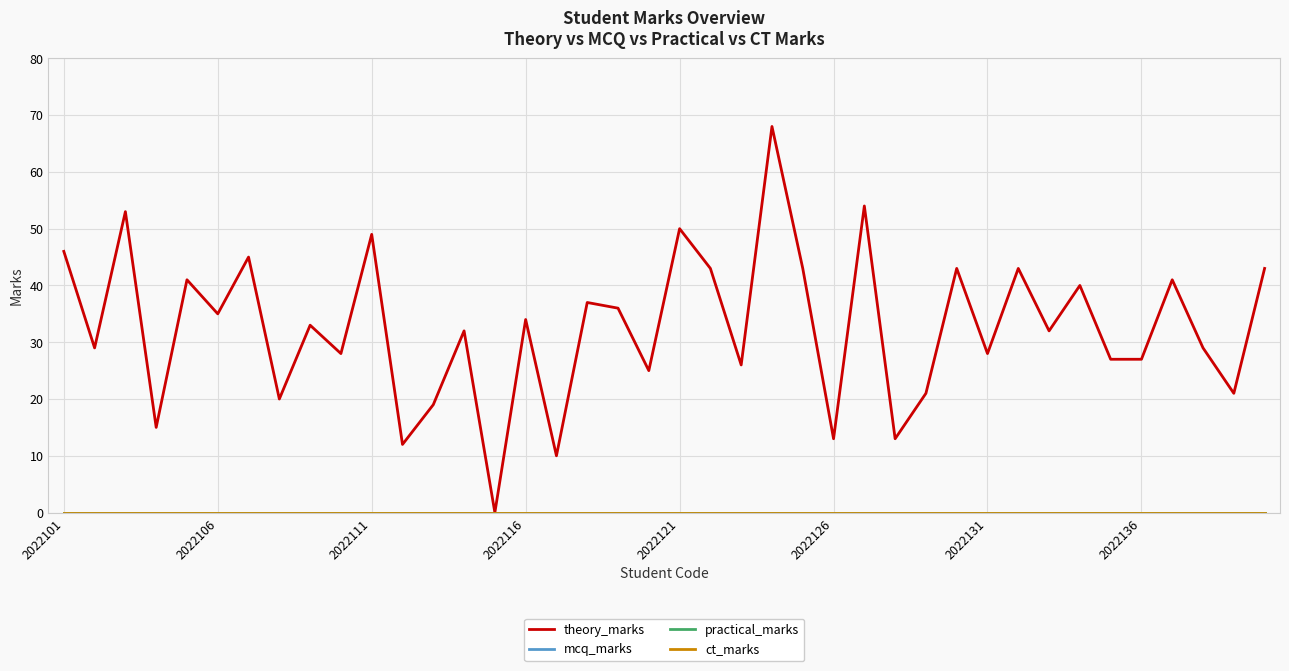

Does the chart display data point markers on the line(s)?

No